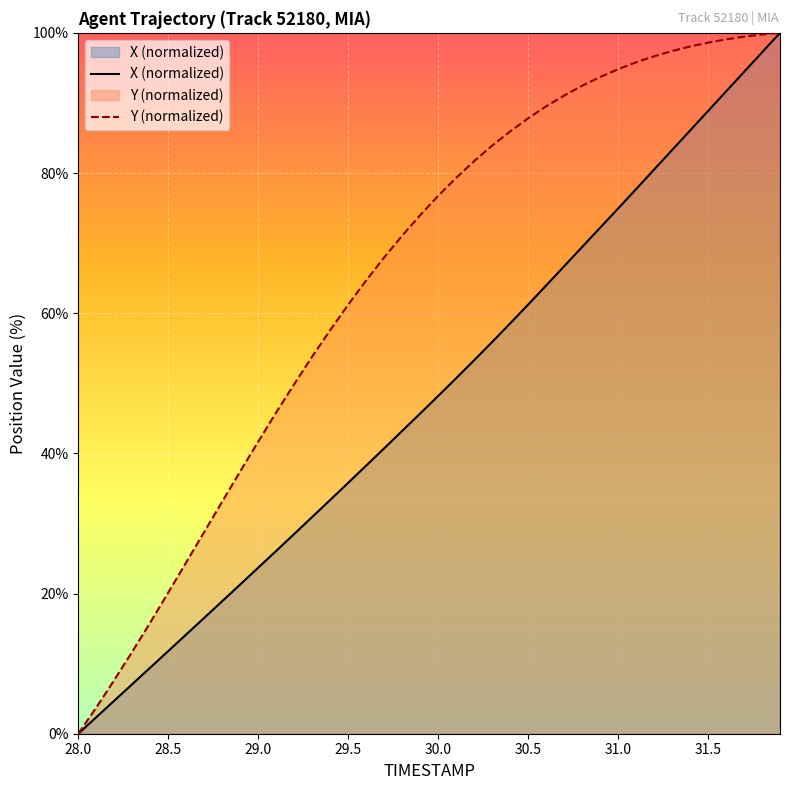

Does the chart display data point markers on the line(s)?

No